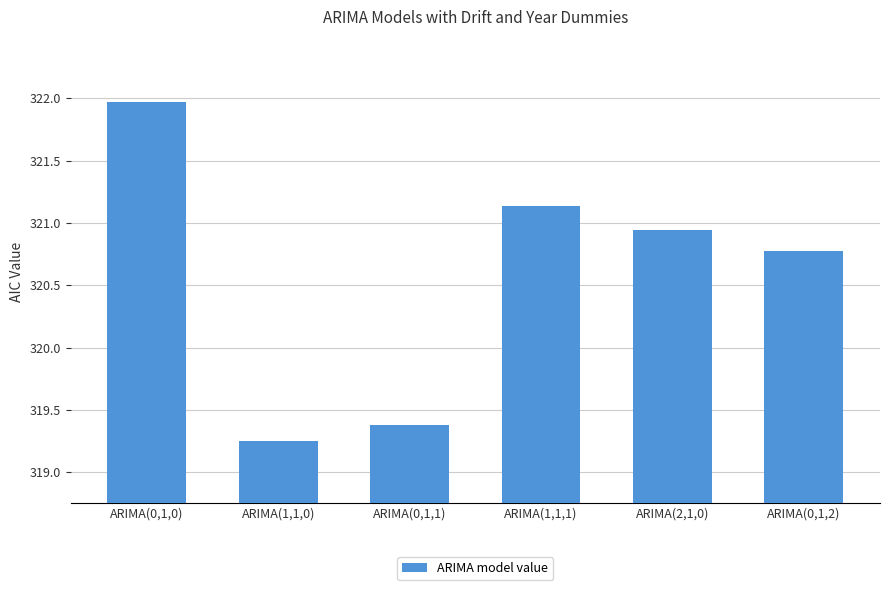

What is the change in value from ARIMA(0,1,0) to ARIMA(0,1,2)?

-1.2